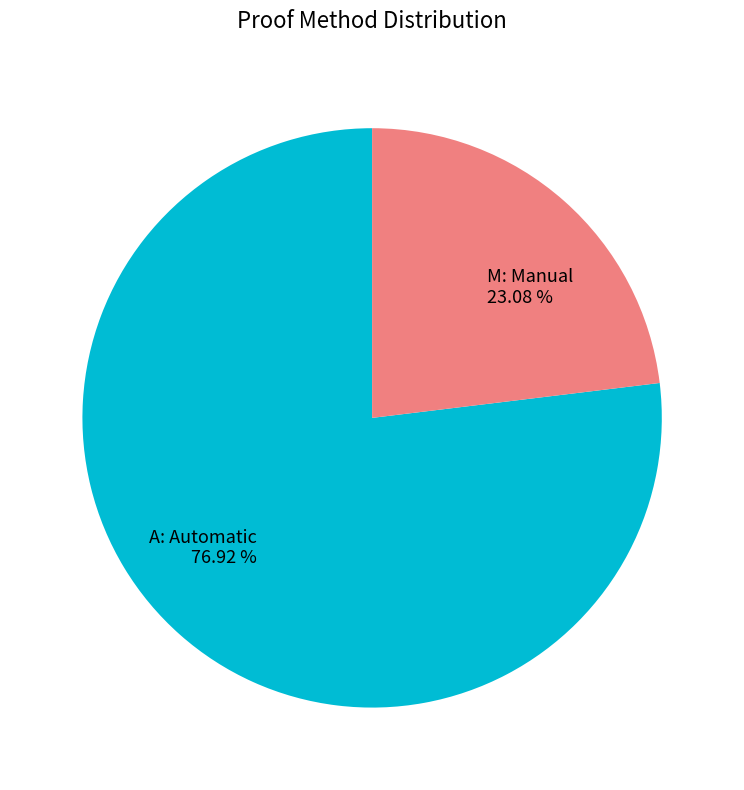

Does A: Automatic account for over 50% of the chart?

Yes